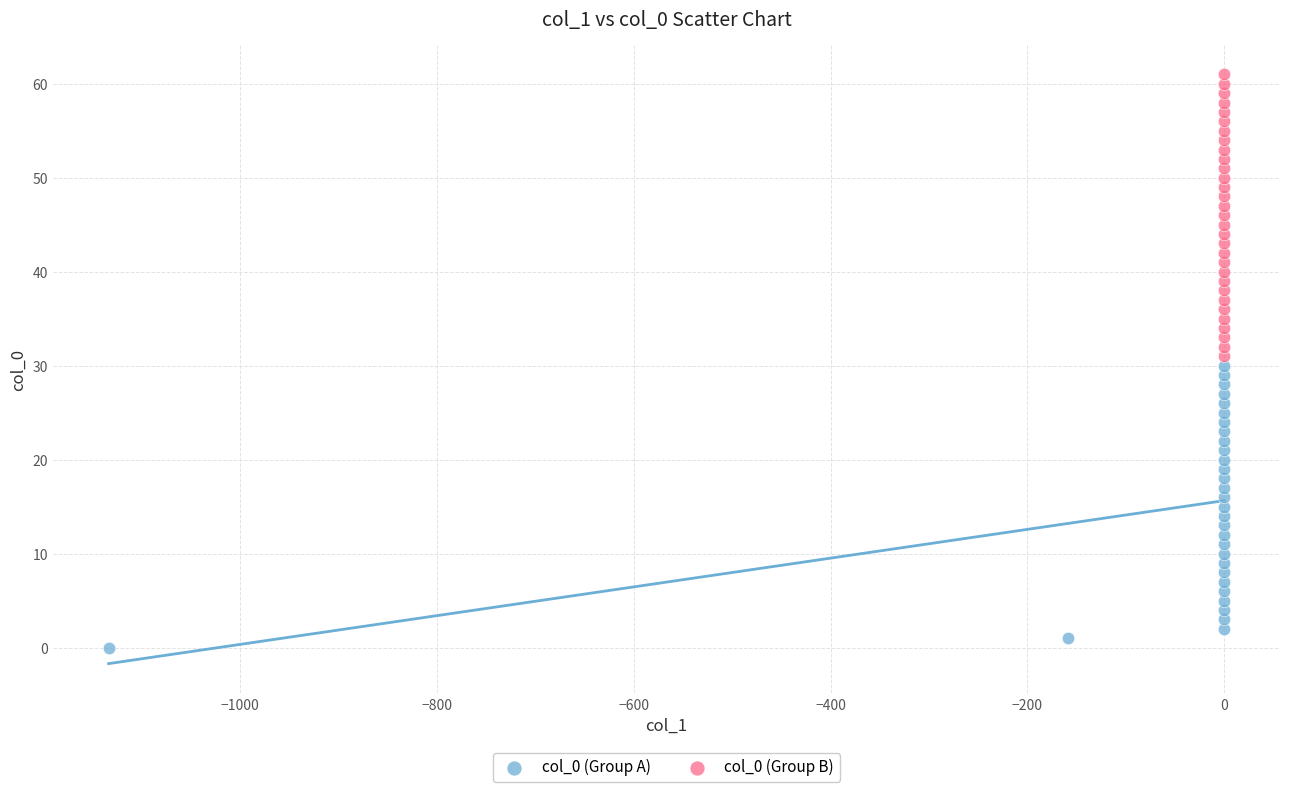

Which series contains the lowest Y value?

col_0 (Group A)